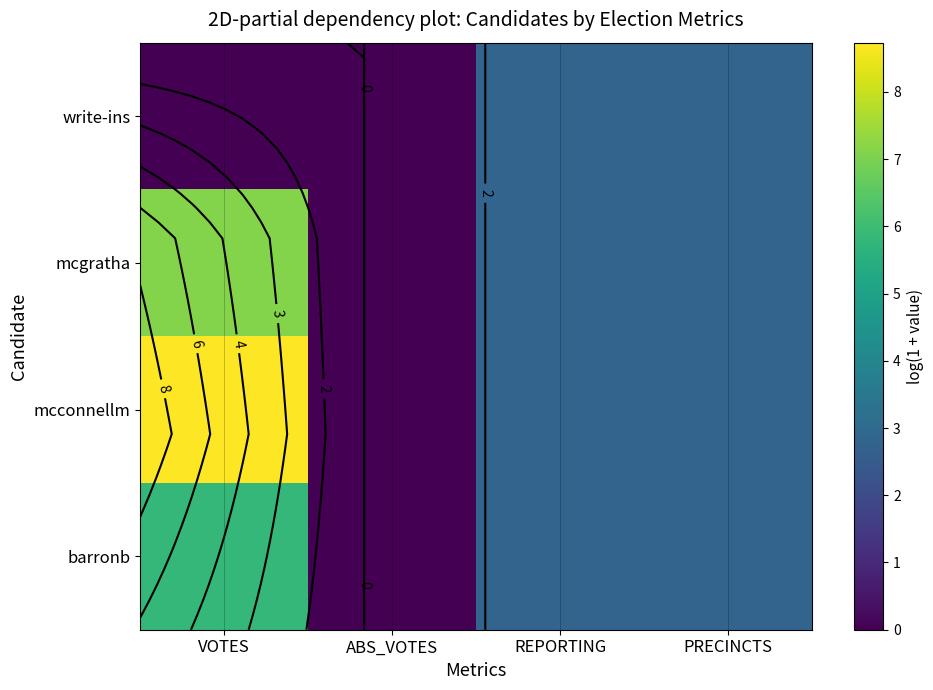

Where is mcgratha nearest to the value 3?

REPORTING